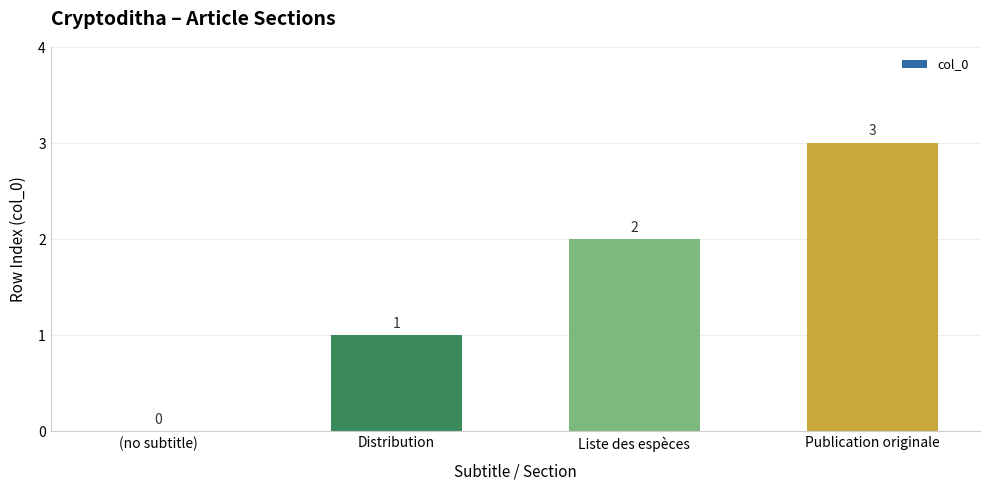

How many data points does each series have?

4